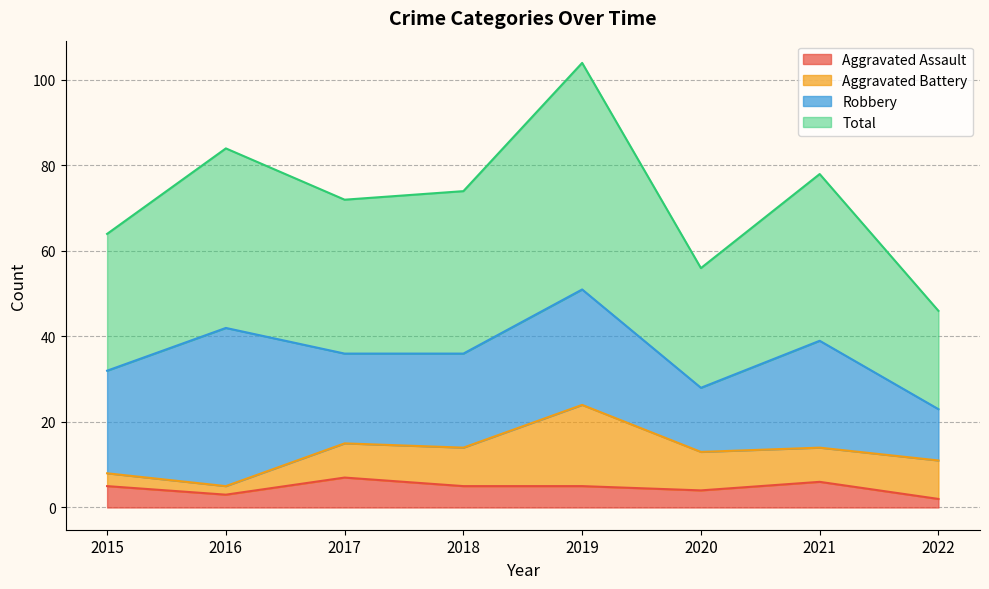

What is the value of the Aggravated Assault point at the 3rd from the left?

7